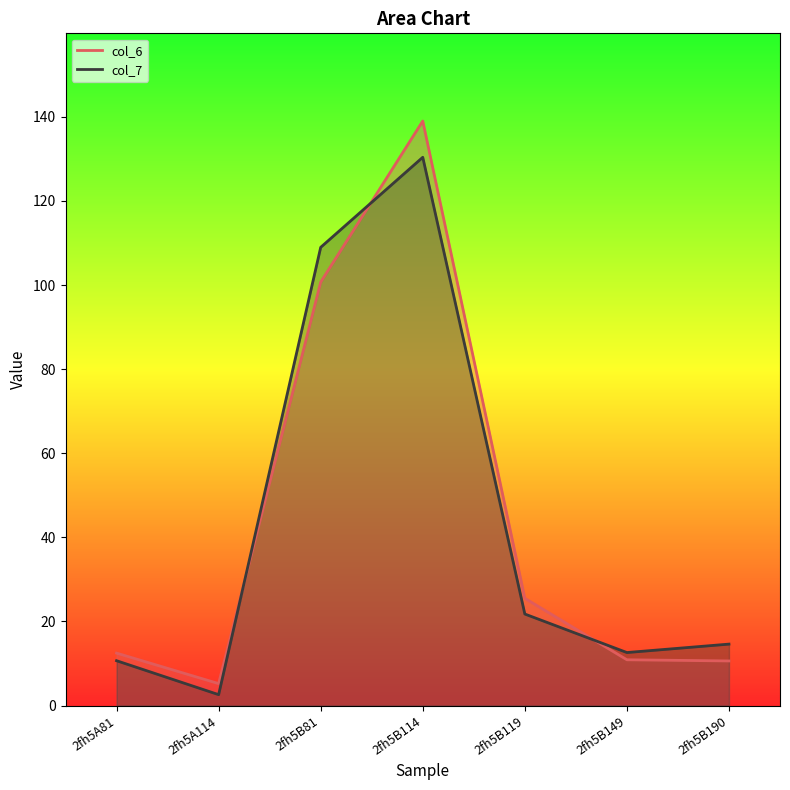

At which category does the chart reach its peak across all series?

2fh5B114